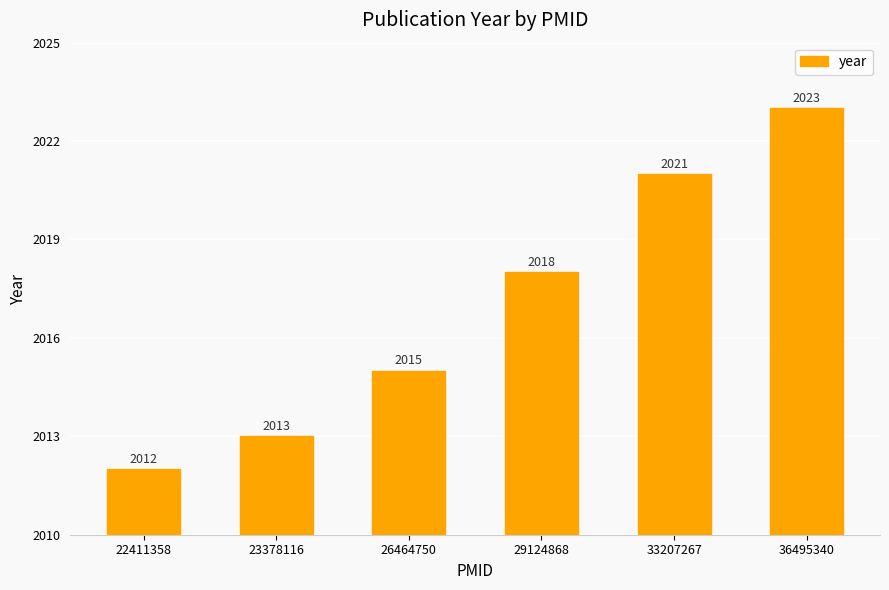

The value at 29124868 is 2018. True or false?

True